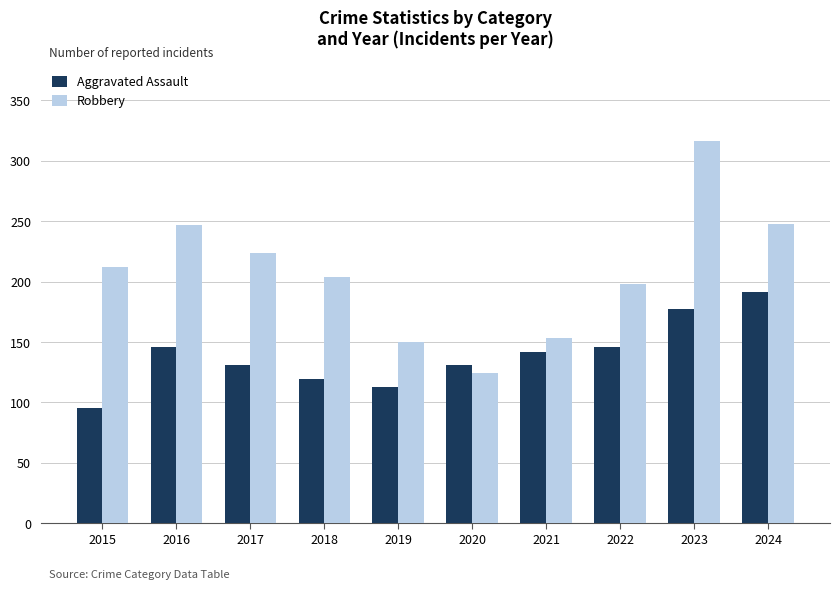

What is the highest value of the Aggravated Assault series?

191